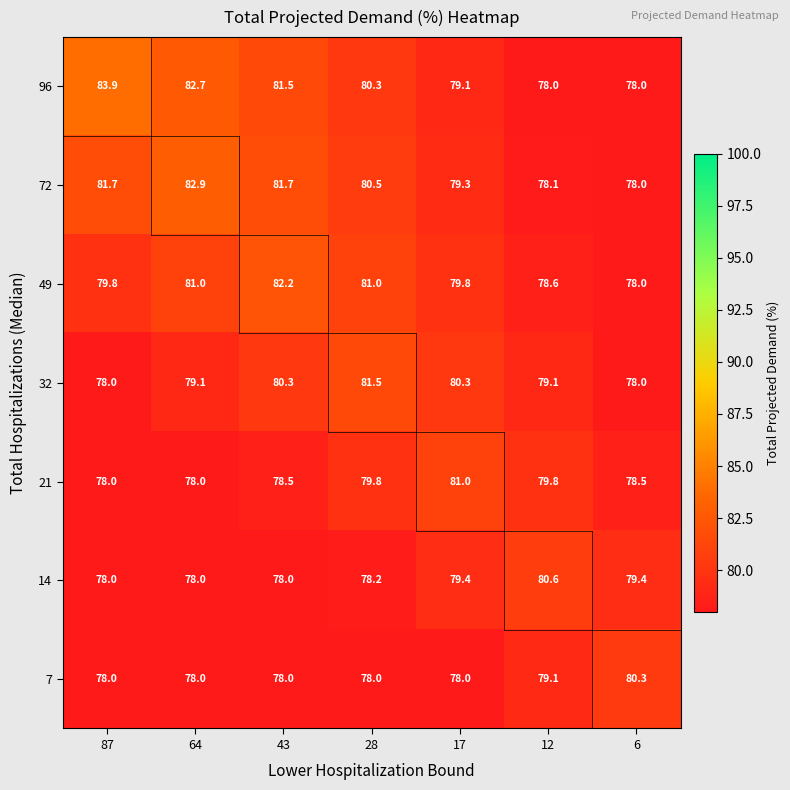

At which label does 96 first exceed 80?

87